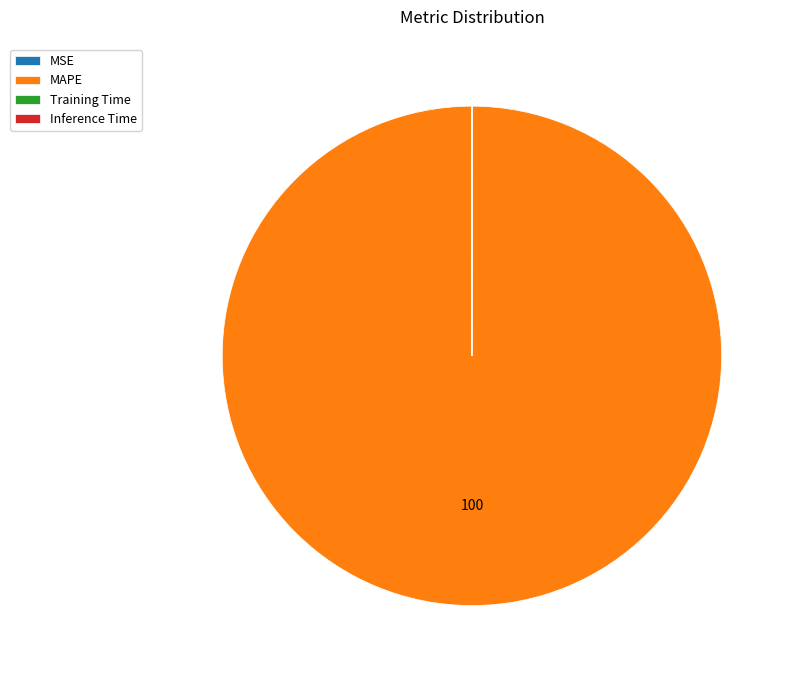

Which category accounts for the majority?

MAPE